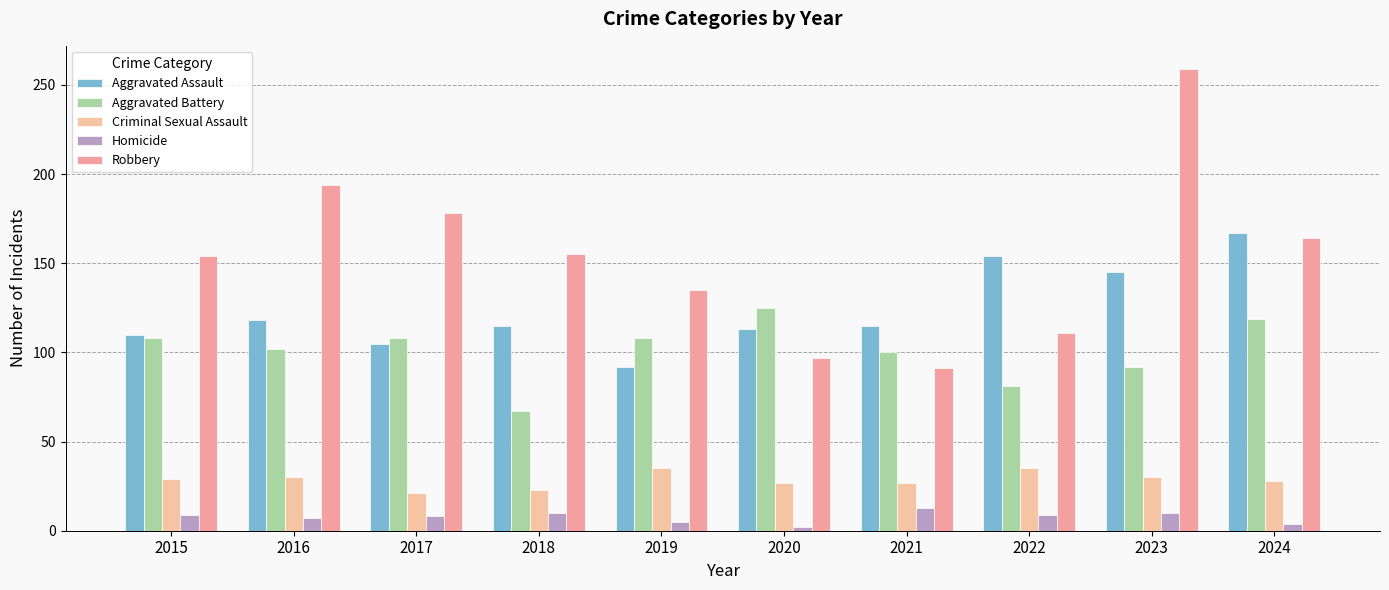

What is the sum of all Aggravated Assault values?

1234